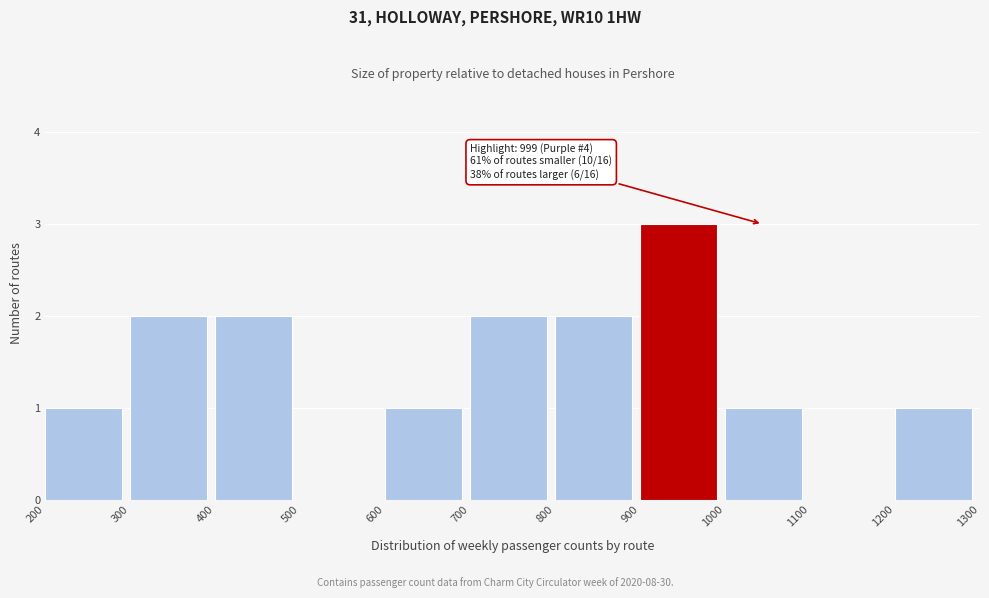

Which range on the x-axis has the tallest bar?

900 to 1000